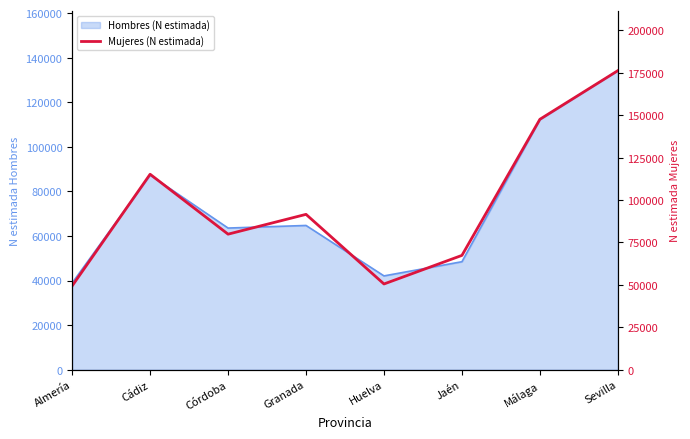

Rank the categories by value from lowest to highest.

Almería, Huelva, Jaén, Córdoba, Granada, Cádiz, Málaga, Sevilla